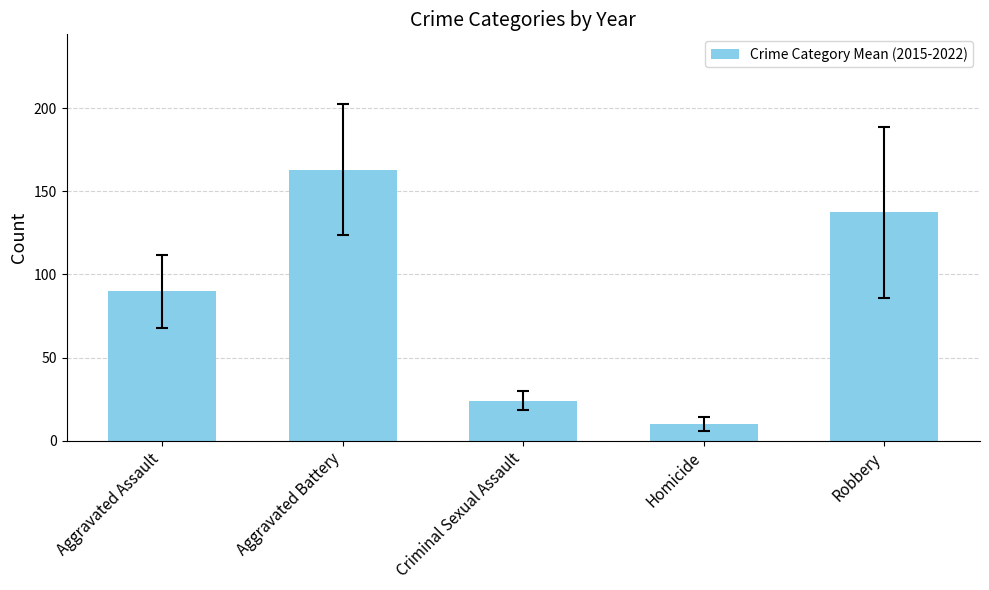

What position from the right is Aggravated Assault?

5